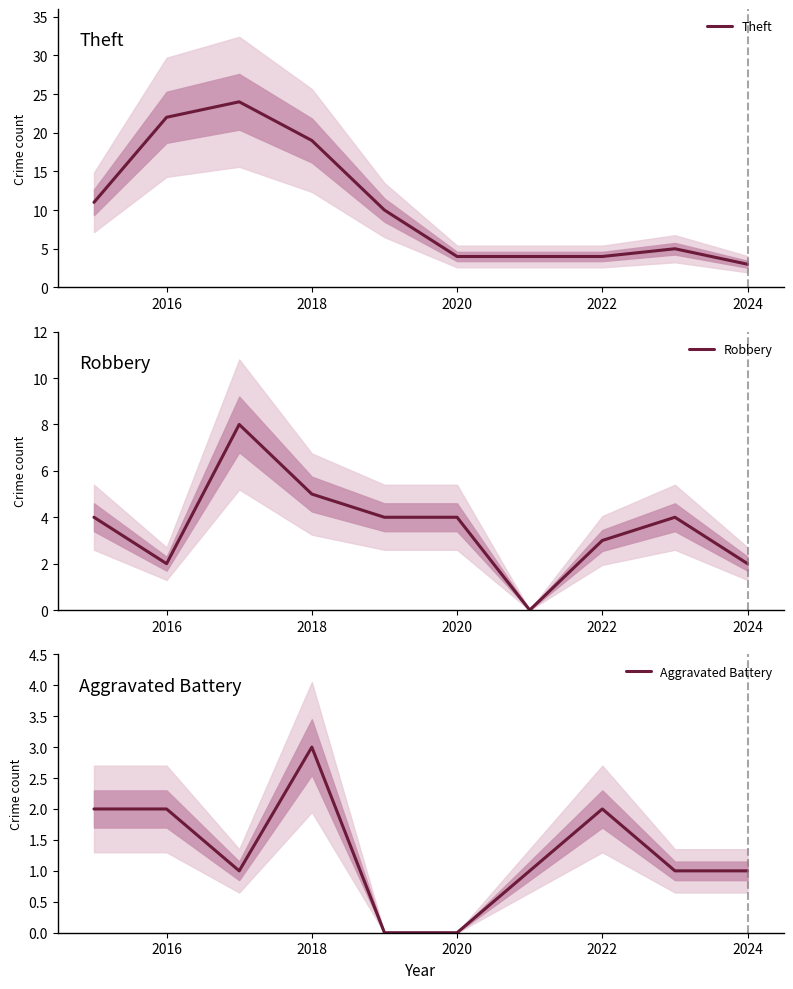

Which series ends up on top after the final intersection of Aggravated Battery and Robbery?

Robbery